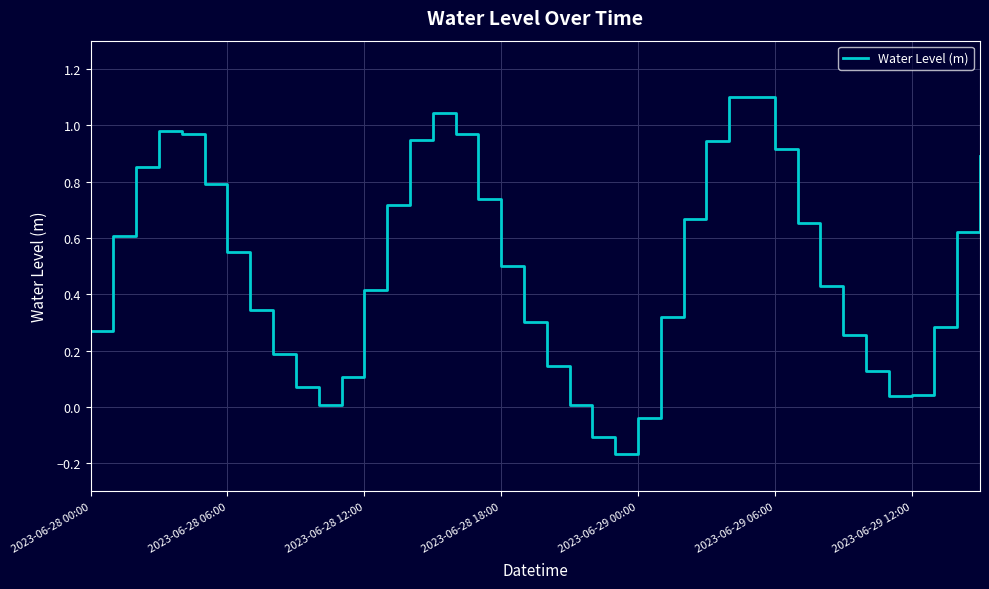

What is the difference between the maximum and minimum values?

1.3